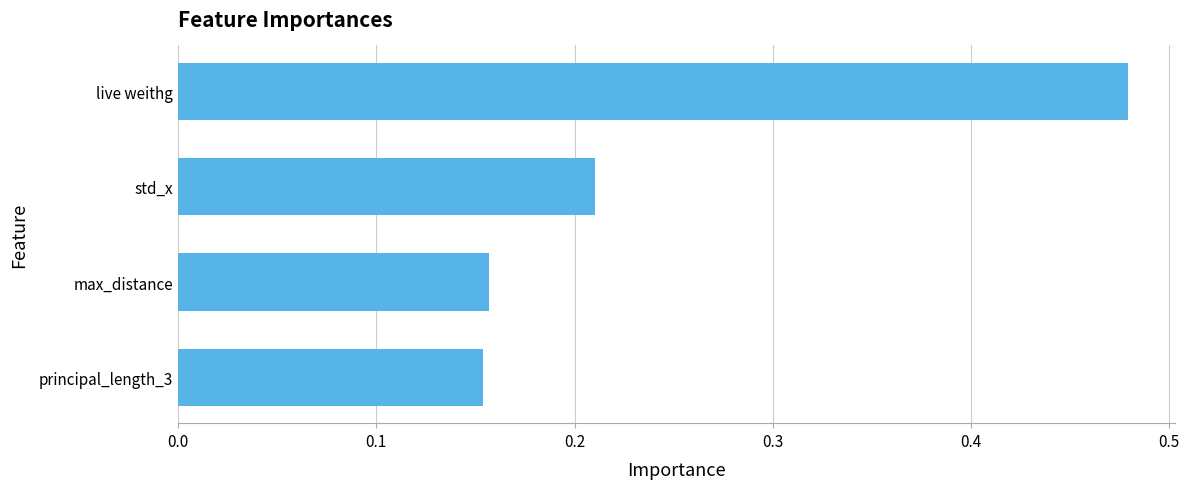

The chart shows a value of 0.1 at std_x. True or false?

False